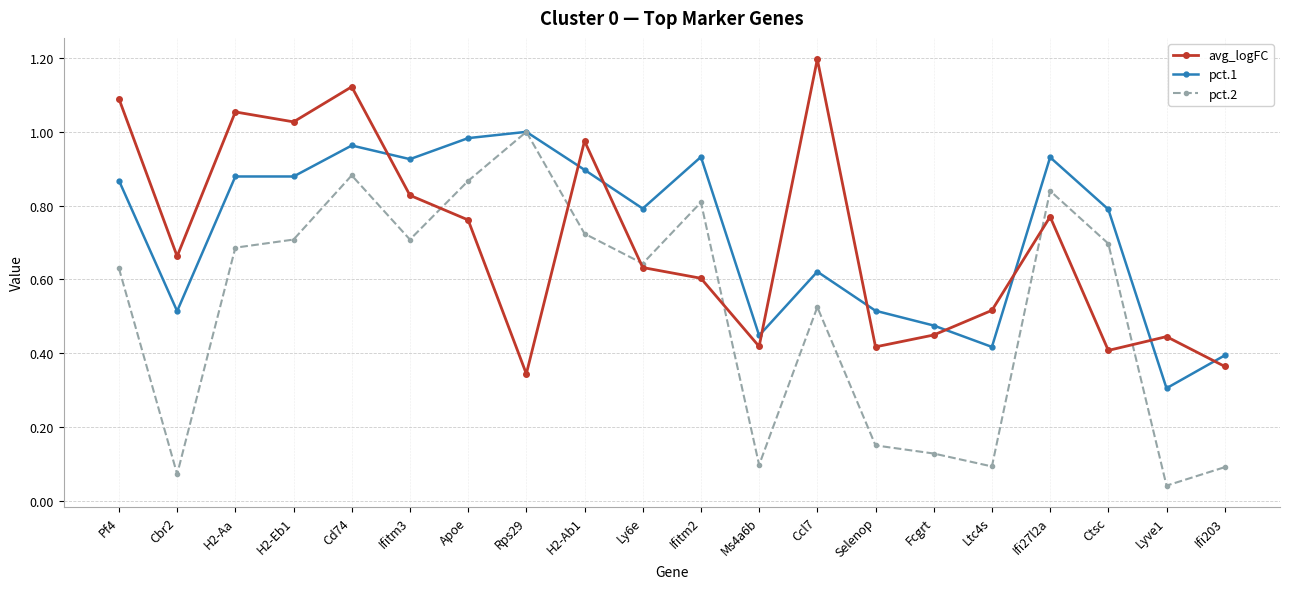

What is the label of the 2nd point from the right?

Lyve1